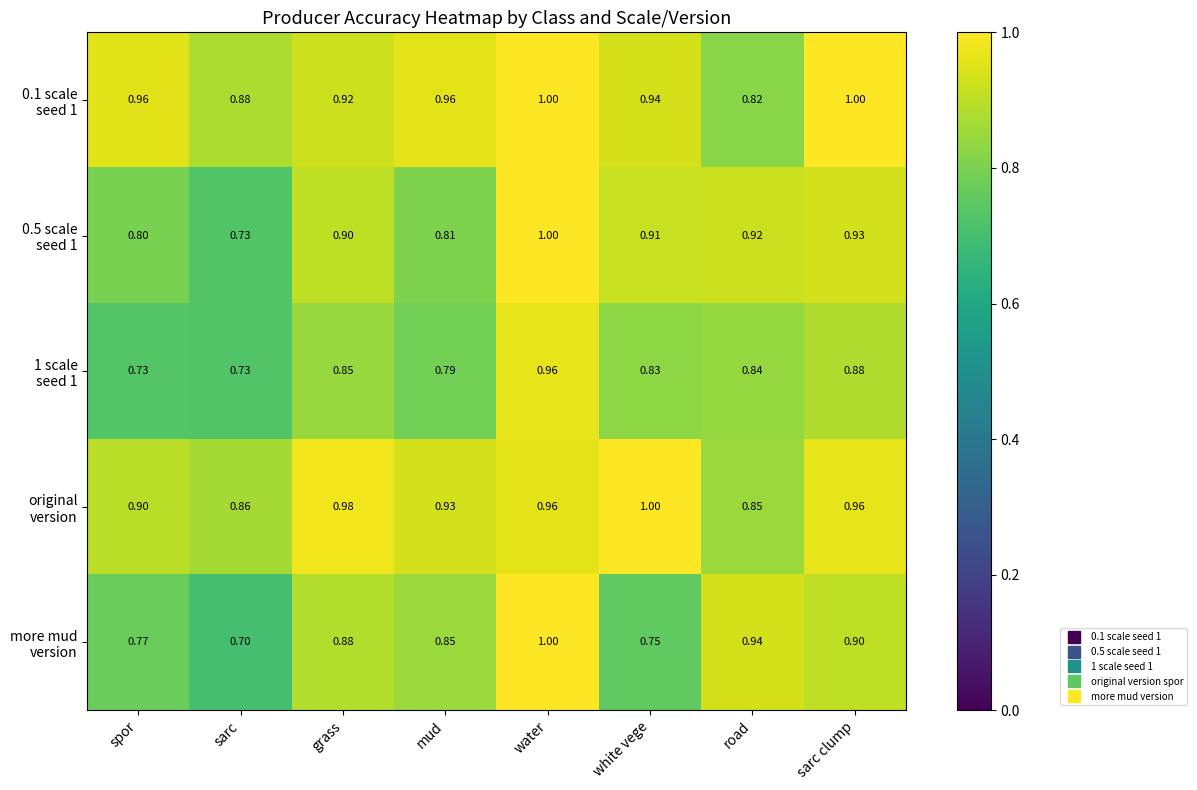

Which category has the lowest value across all series?

sarc